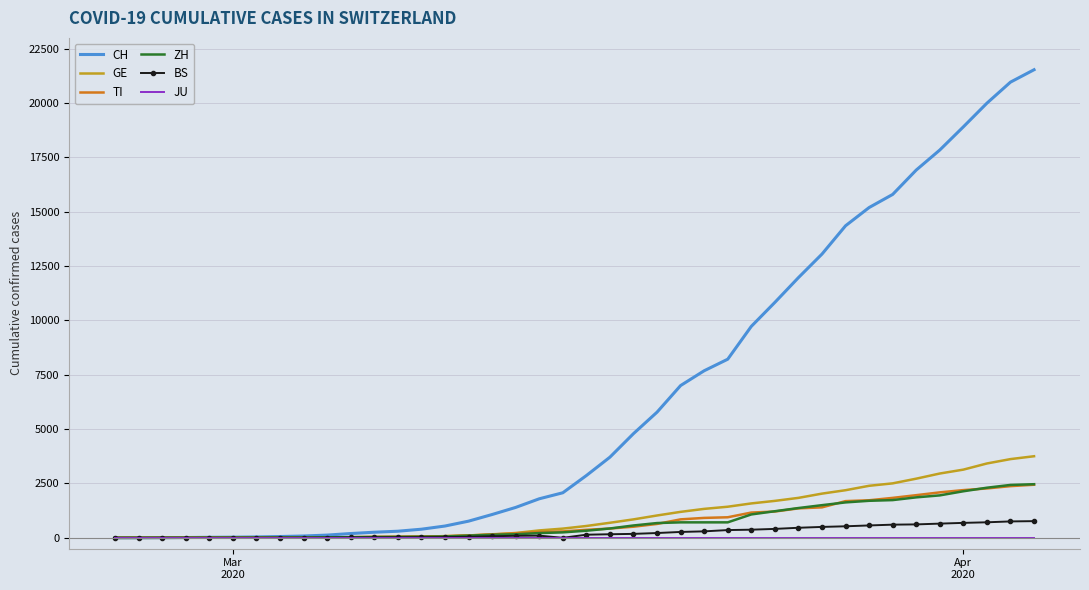

Which series has the widest spread of values?

CH